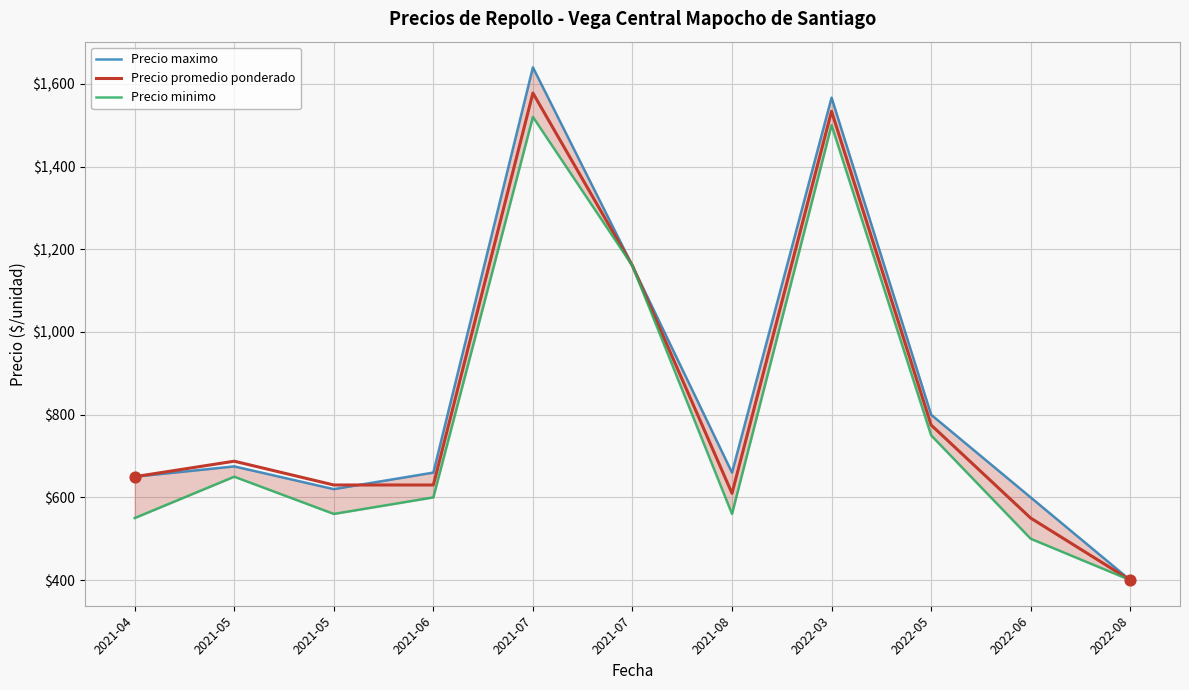

Which series contains the lowest Y value?

Precio maximo